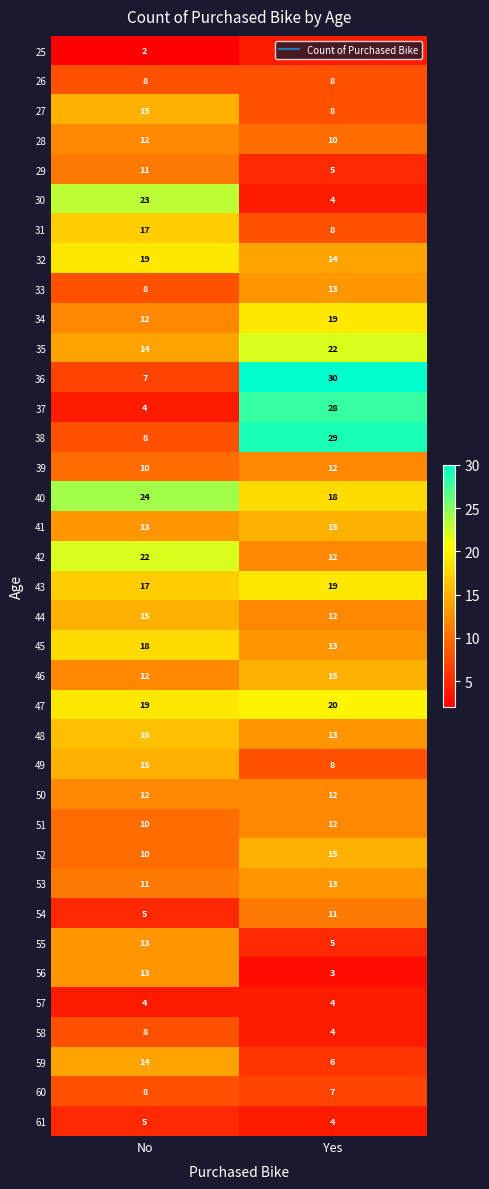

Rank the categories by 38 value from highest to lowest.

Yes, No